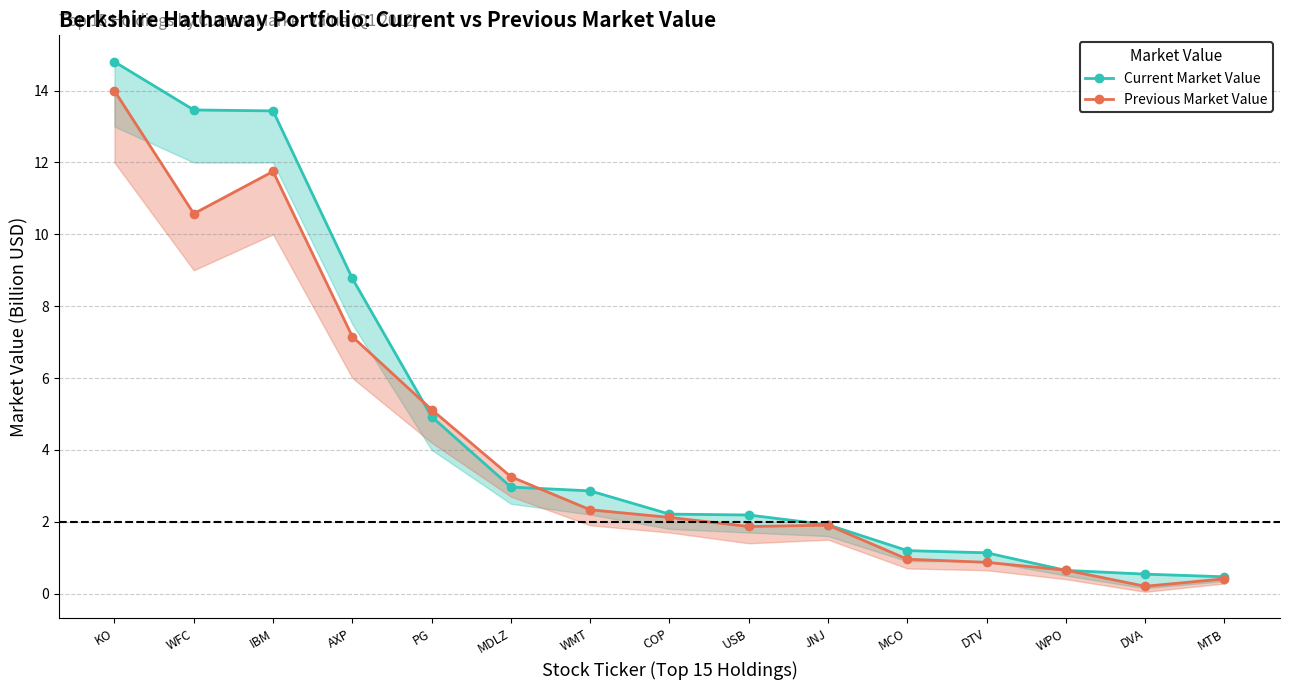

What position from the right is DTV?

4